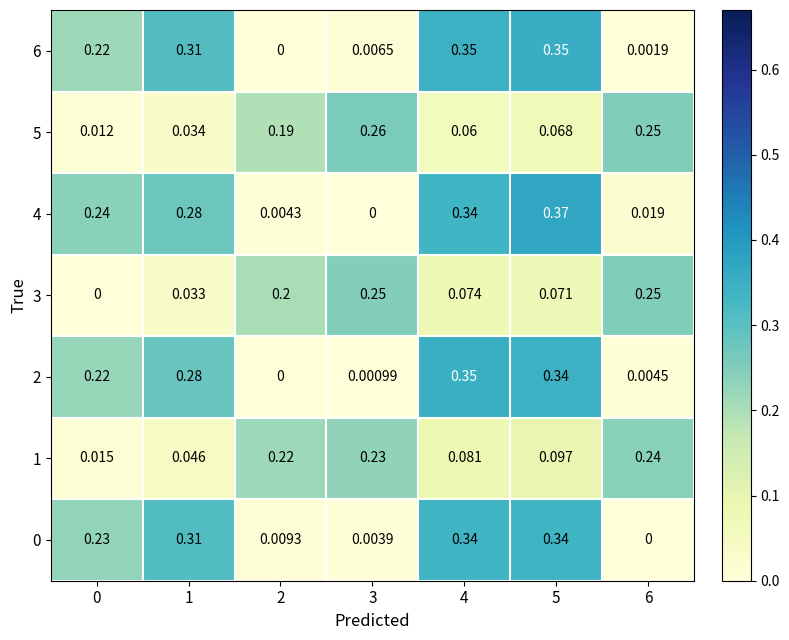

Is the value of 0 at 2 greater than the value of 3 at 3?

No